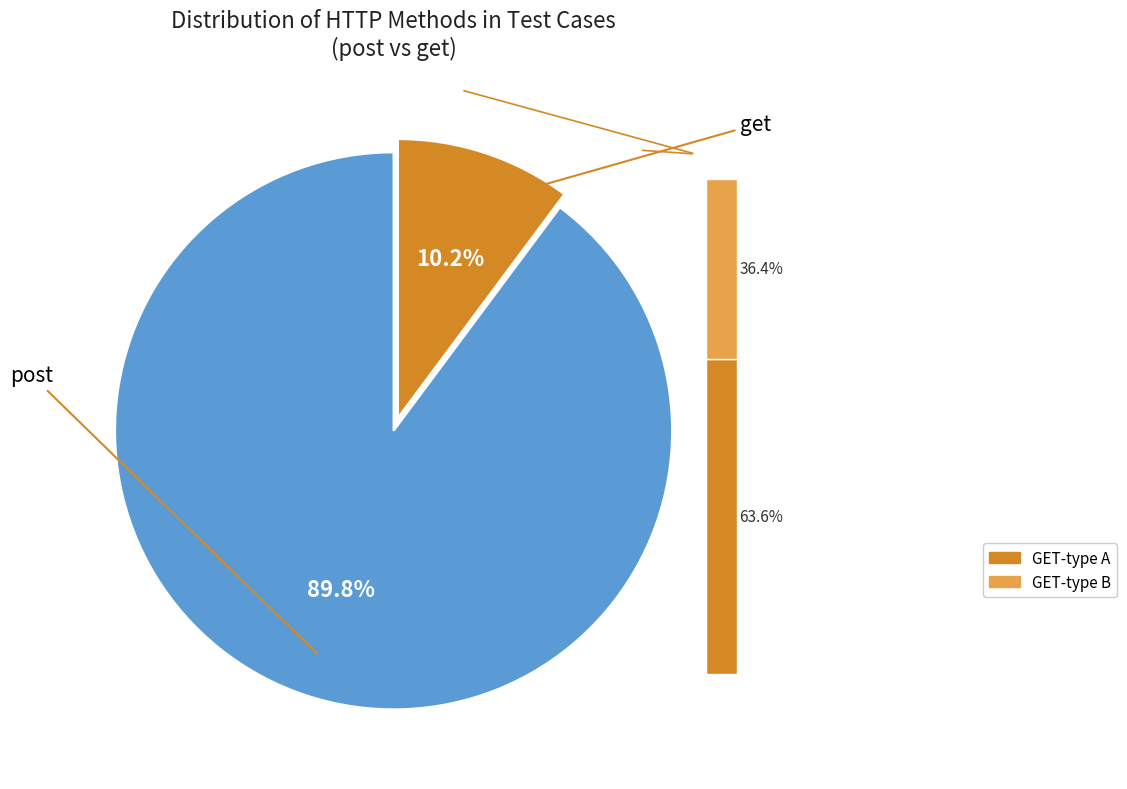

To the nearest percent, what portion does get represent?

10%